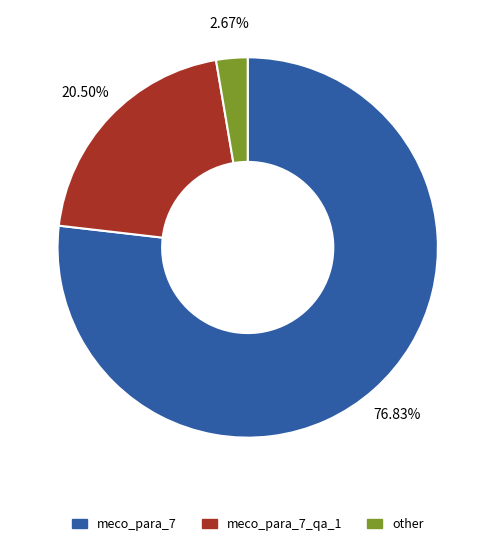

Is there any slice that represents more than half of the pie?

Yes